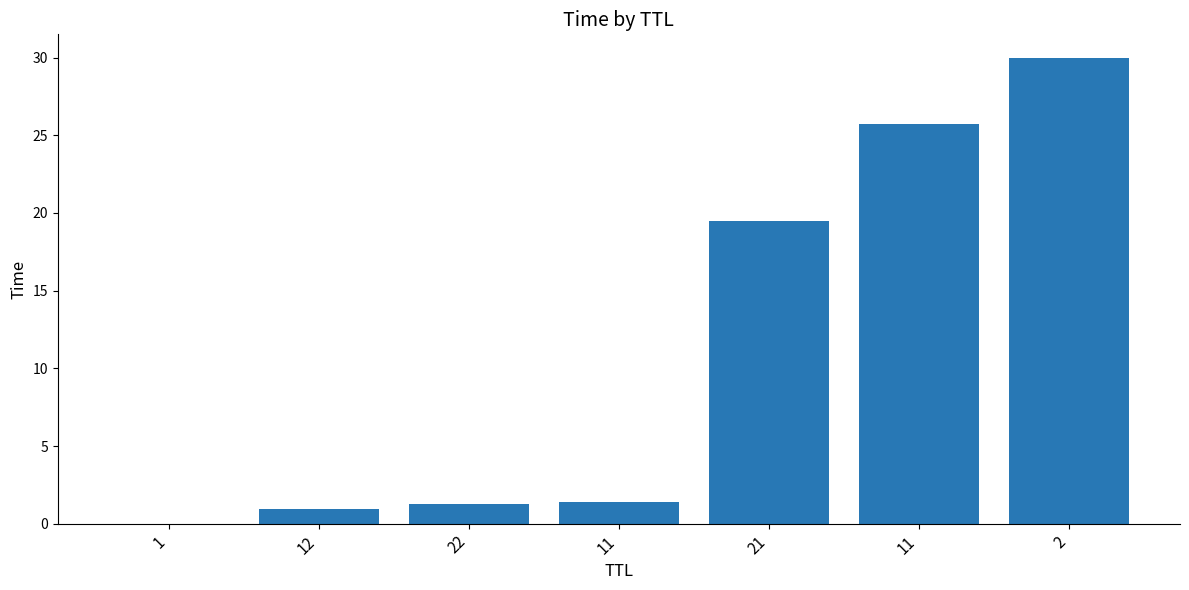

List the labels in order of value, largest first.

2, 11, 21, 11, 22, 12, 1